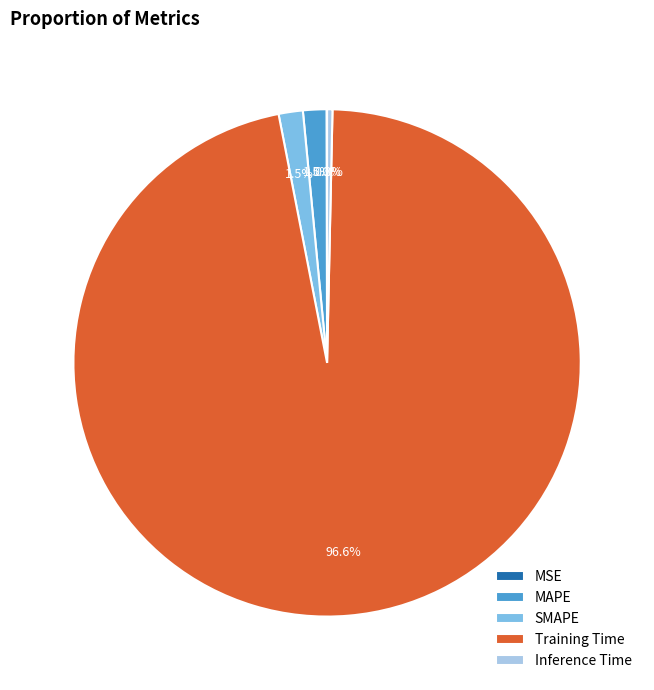

Is the sum of SMAPE and Inference Time greater than half?

No